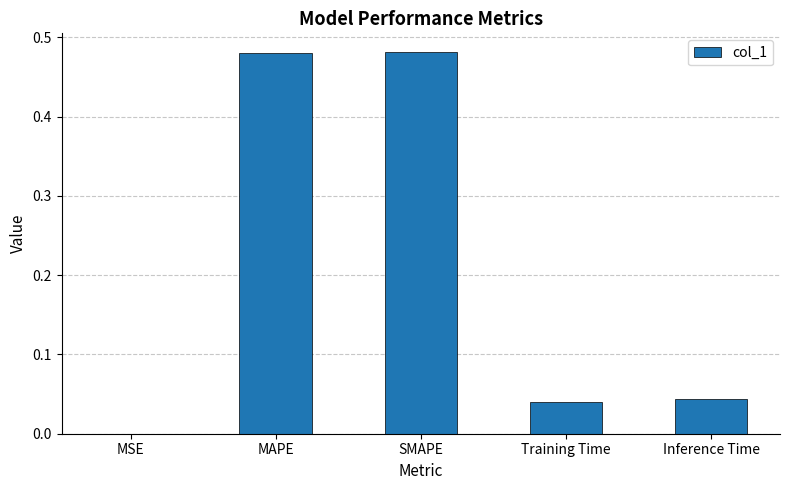

The chart shows a value of 0.0 at MSE. True or false?

True